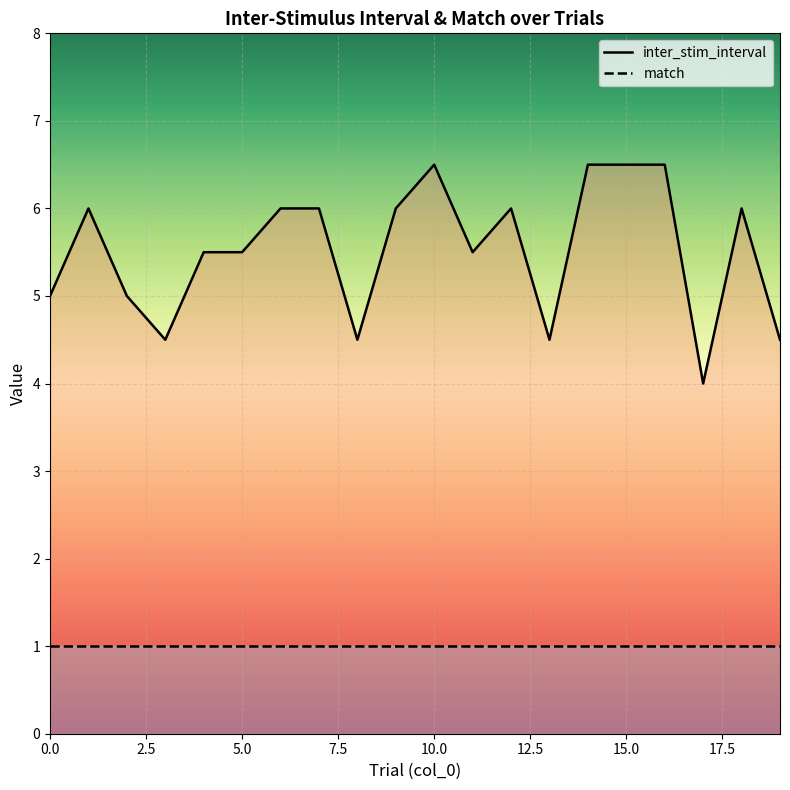

True or false: match and inter_stim_interval cross at least once.

False